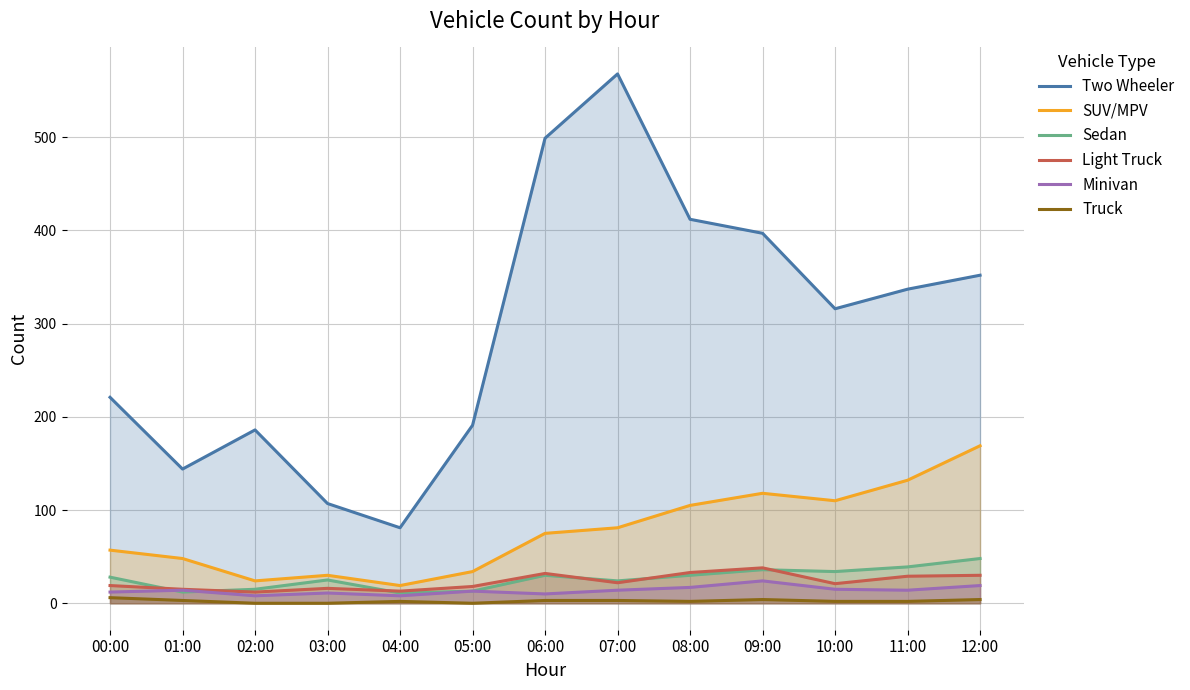

Which series changed the most between 03:00 and 12:00?

Two Wheeler